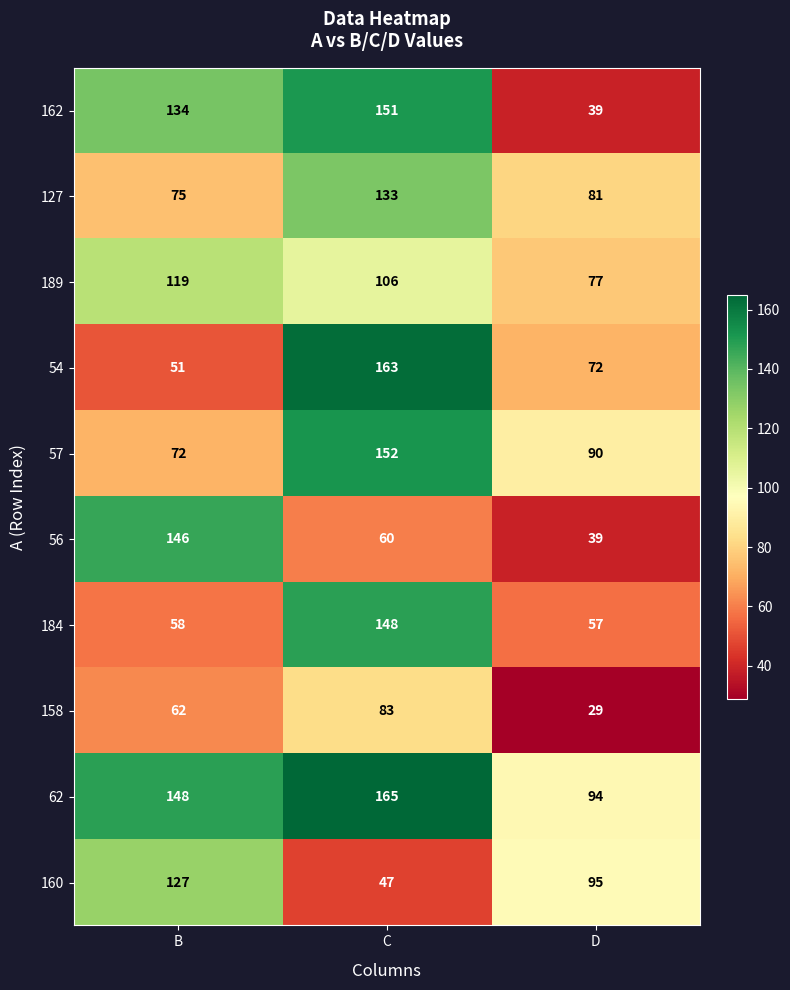

What is the difference between the highest and lowest values at D?

66